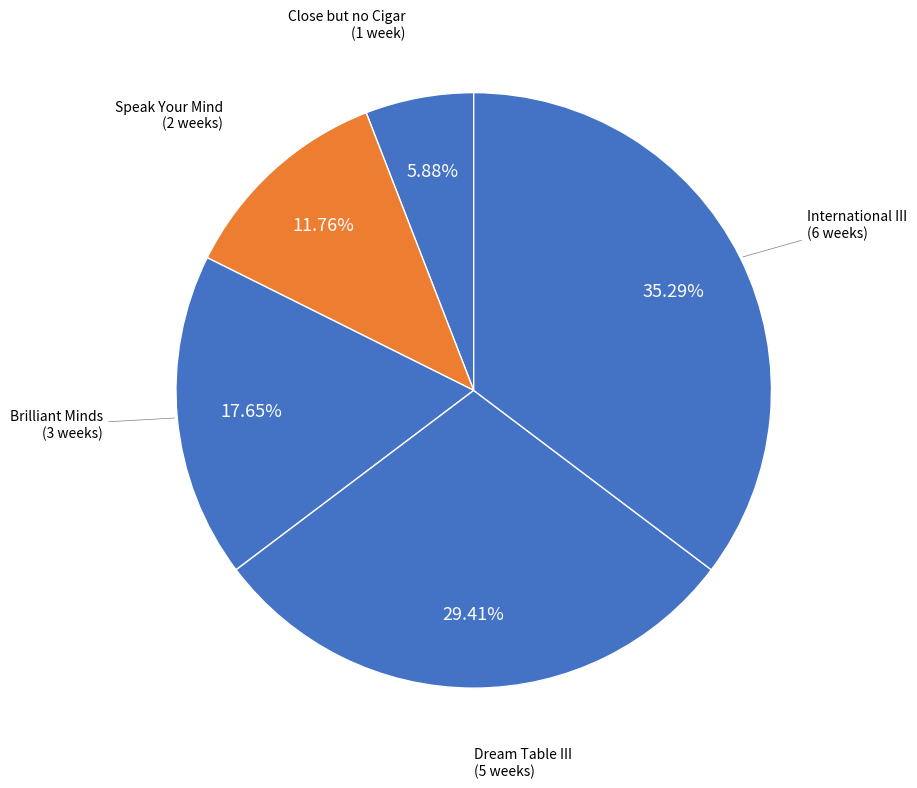

Which category has the smallest portion of the pie?

Close but no Cigar